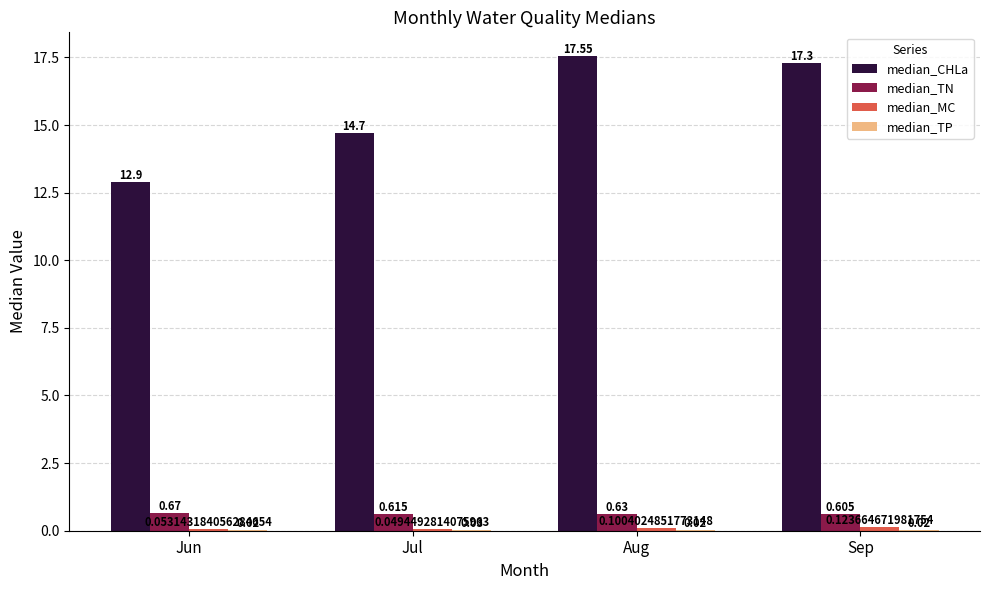

At which category is the sum across all series the highest?

Aug